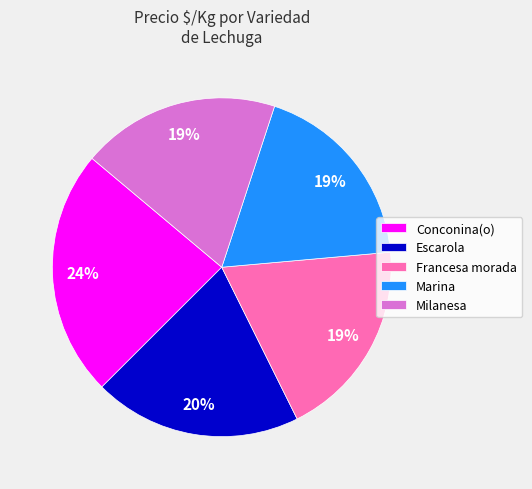

Which category has the biggest portion of the pie?

Conconina(o)